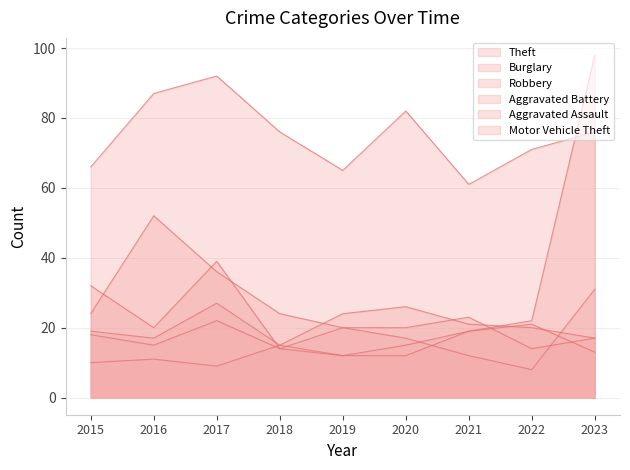

The Robbery series shows 28 at 2020. True or false?

False